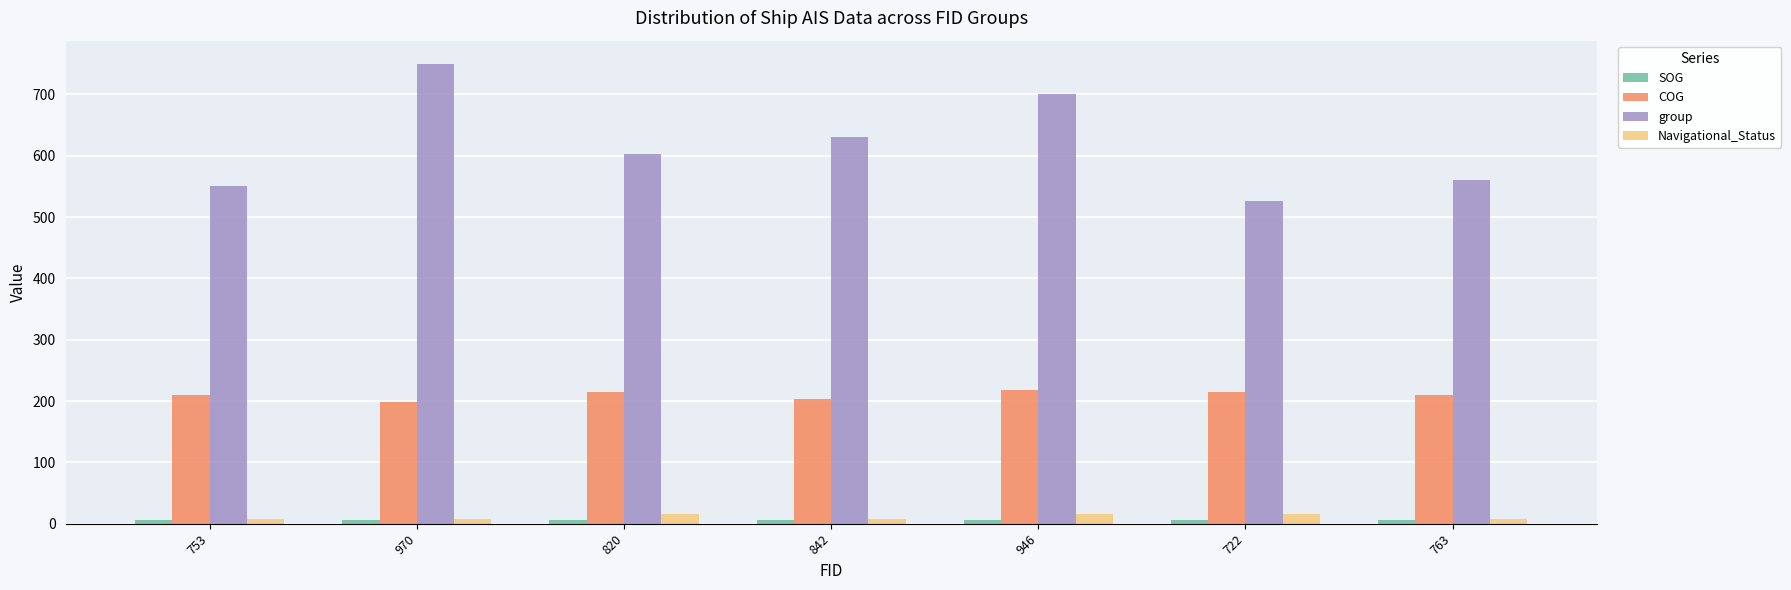

Is the value of COG at 946 greater than the value of group at 753?

No